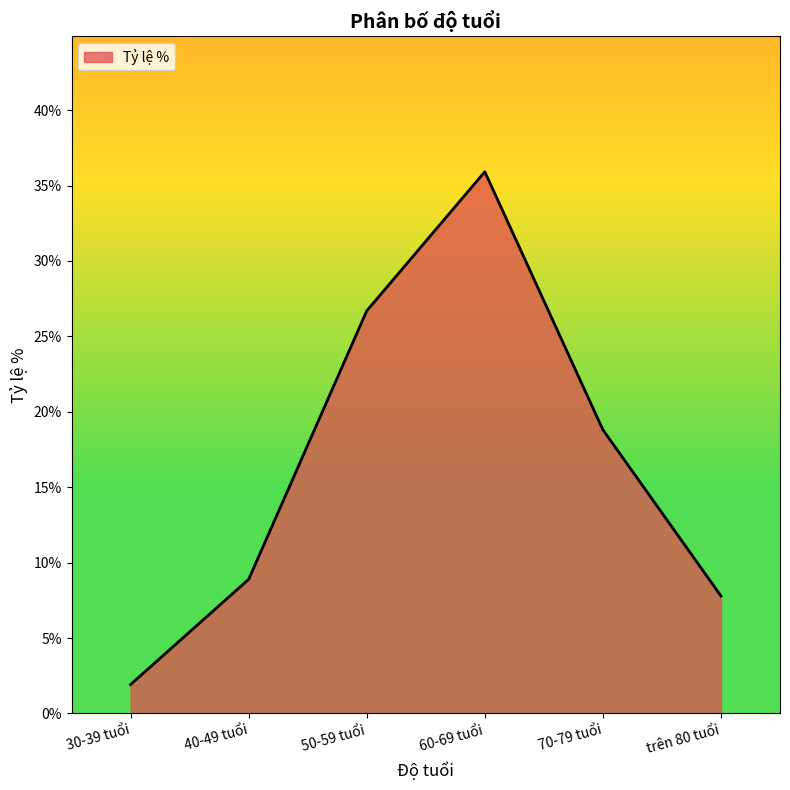

Between 70-79 tuổi and 40-49 tuổi, which is larger?

70-79 tuổi